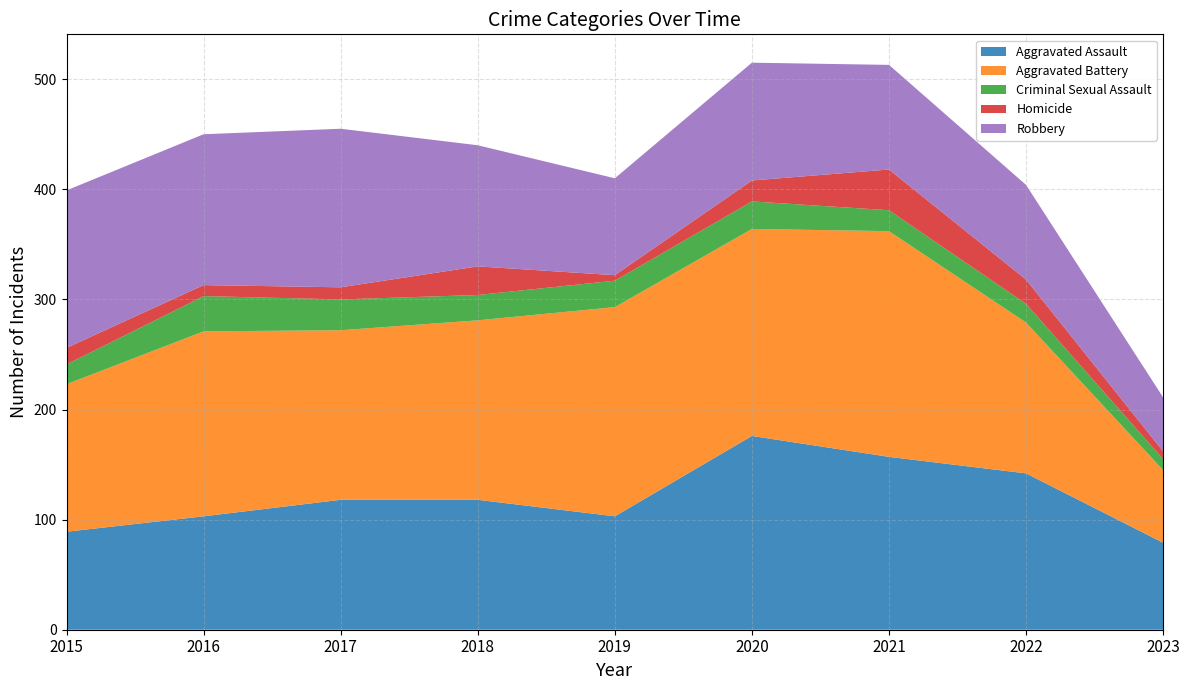

Reading right to left, transcribe all the data shown in this chart.

Aggravated Assault: 79	142	157	176	103	118	118	103	89
Aggravated Battery: 66	137	205	188	190	163	154	168	134
Criminal Sexual Assault: 10	17	19	25	24	23	28	32	18
Homicide: 7	22	37	19	5	26	11	10	15
Robbery: 49	86	95	107	88	110	144	137	143